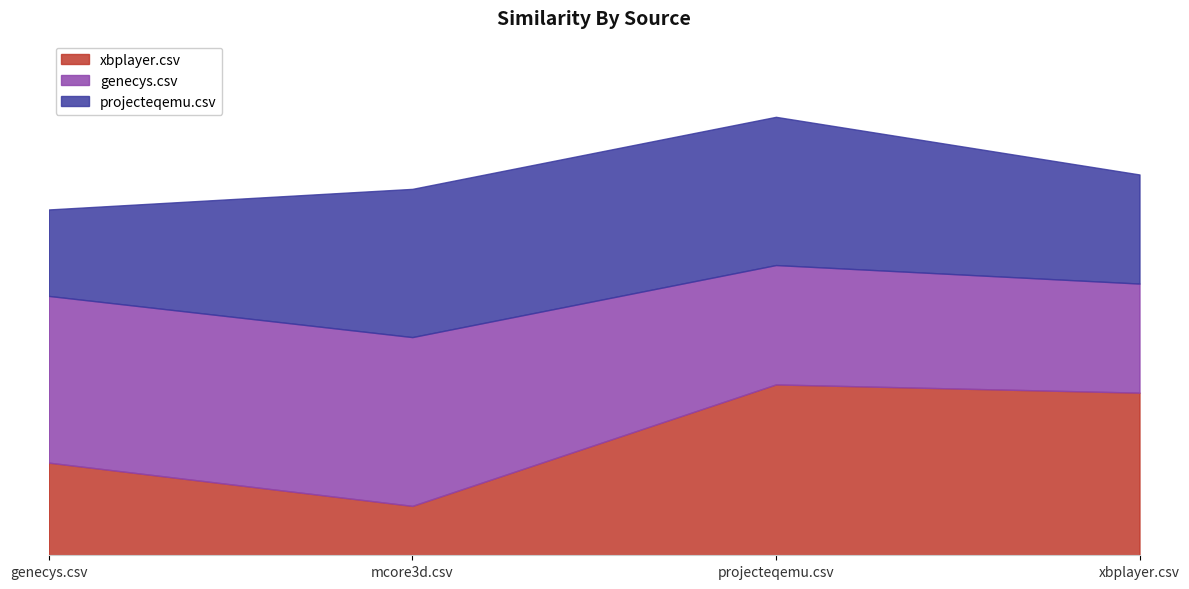

What is the minimum value for projecteqemu.csv?

0.4